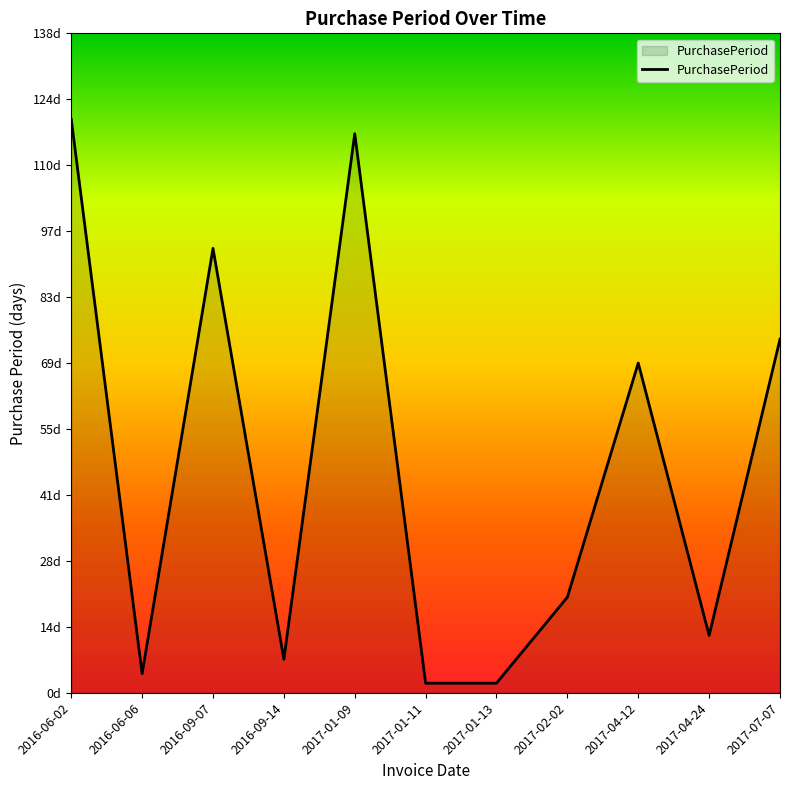

Which label corresponds to the smallest value in the chart?

2017-01-11